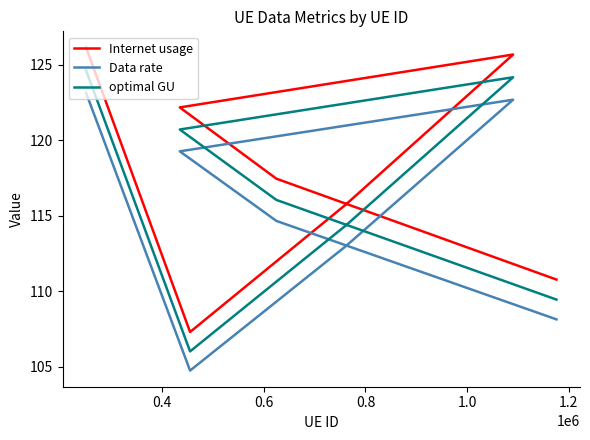

What is the difference between the second highest and second lowest values in the Data rate series?

14.6